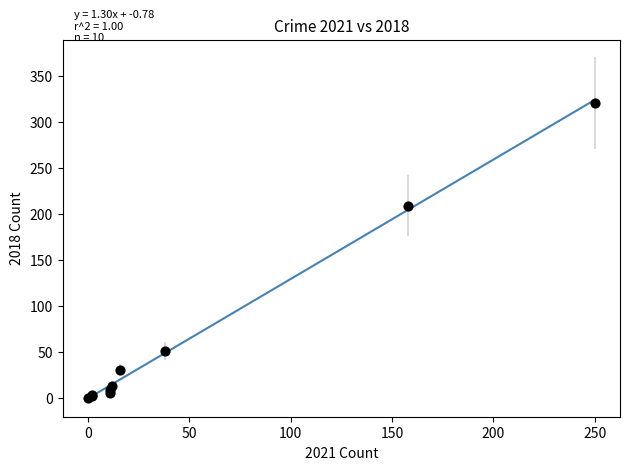

What Y value in the scatter plot is closest to 160?

209